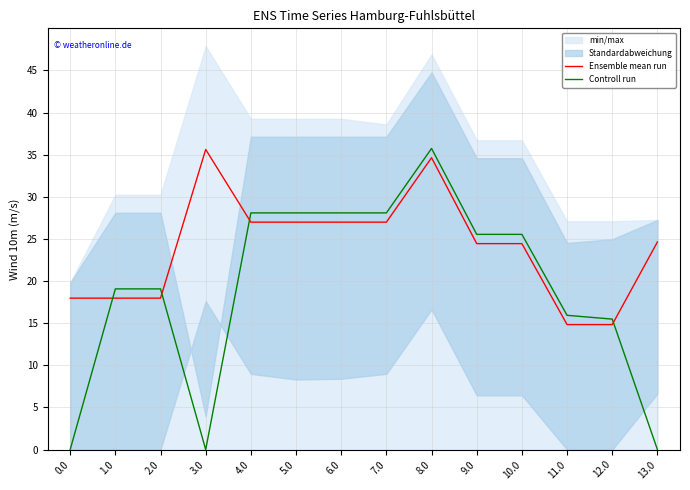

How many data points does each series have?

14